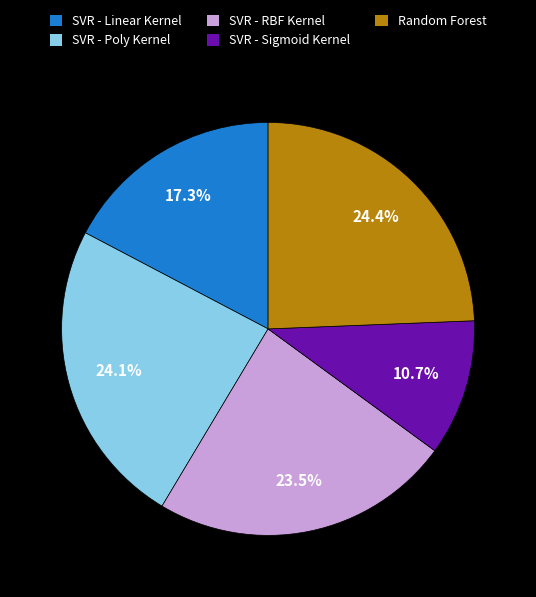

What is the total percentage of SVR - RBF Kernel and SVR - Linear Kernel?

40.8%